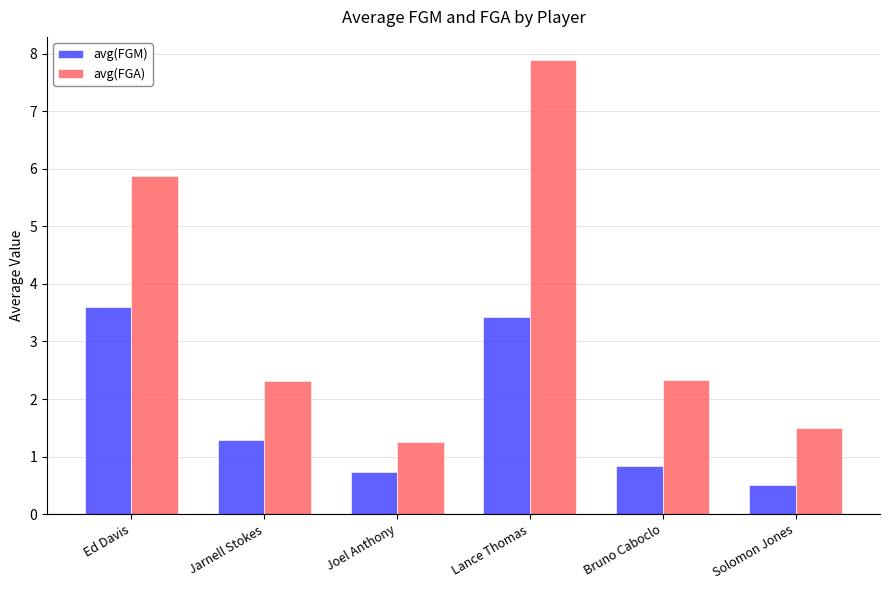

Which category has the highest value across all series?

Lance Thomas